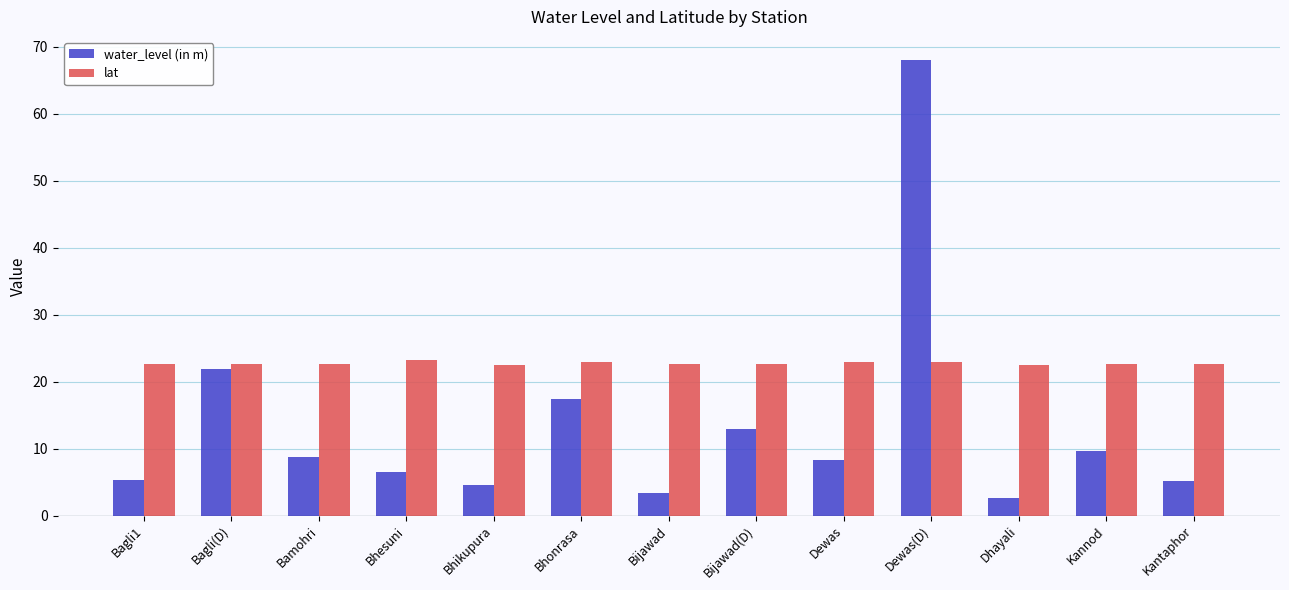

Rank the series at Dhayali from lowest to highest value.

water_level (in m), lat